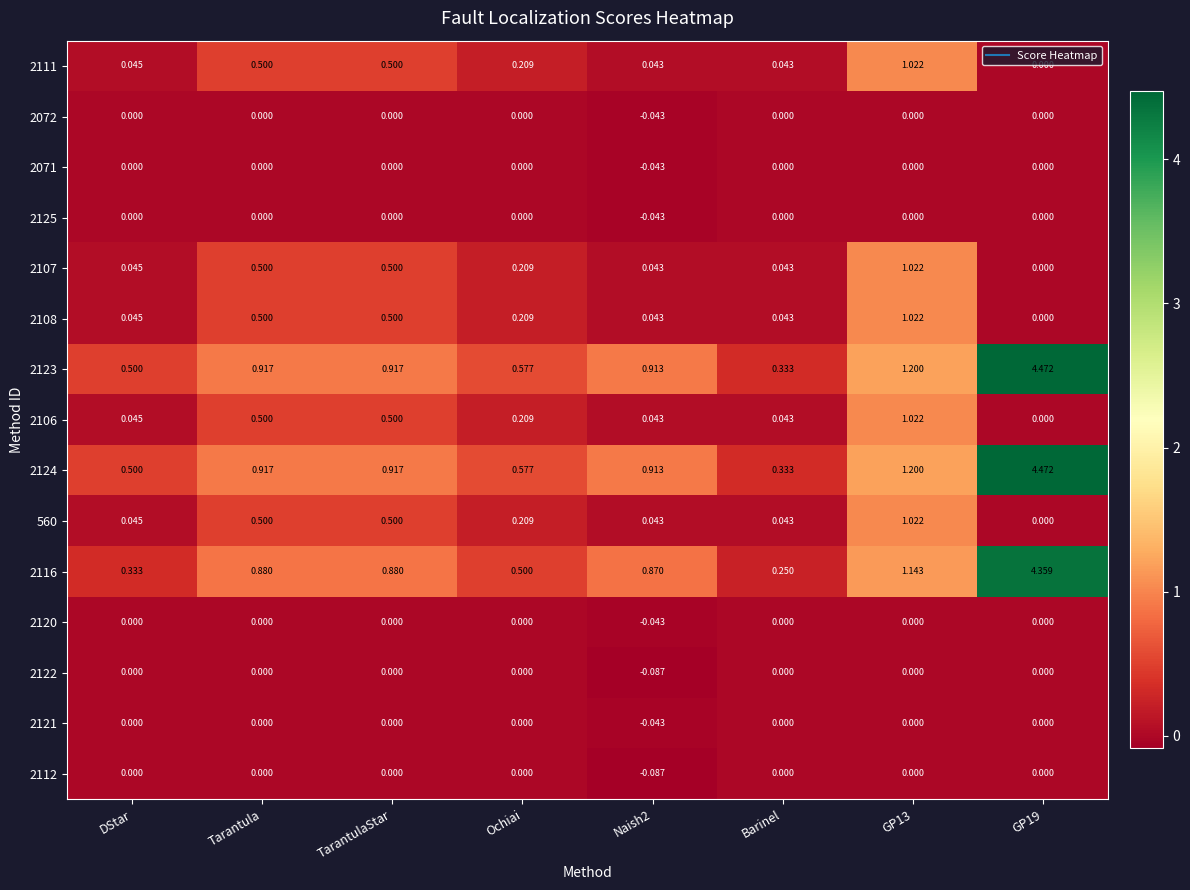

Is the value of 2124 at Naish2 greater than the value of 2106 at Ochiai?

Yes